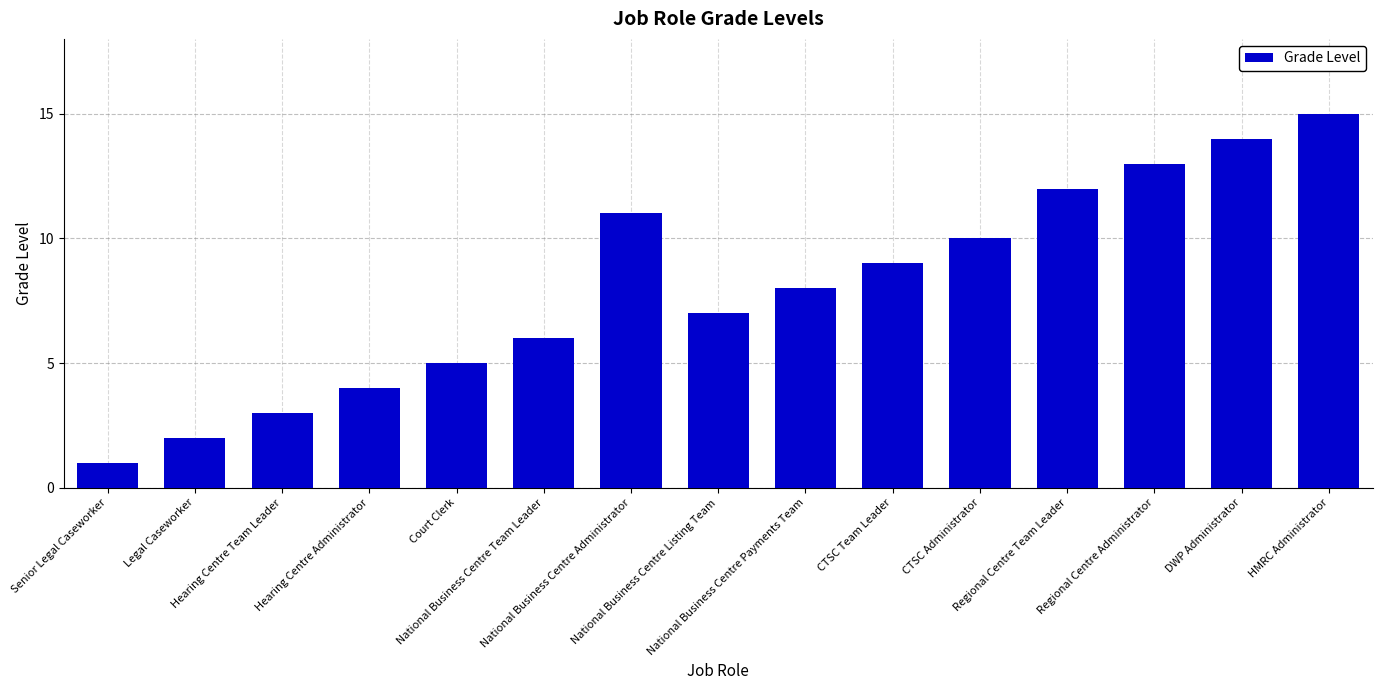

Reading left to right, extract all data points from this chart.

1	2	3	4	5	6	11	7	8	9	10	12	13	14	15